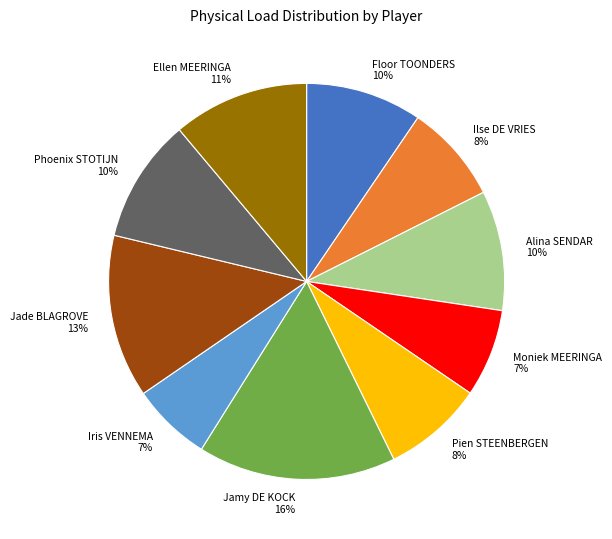

Does Ilse DE VRIES account for over 50% of the chart?

No